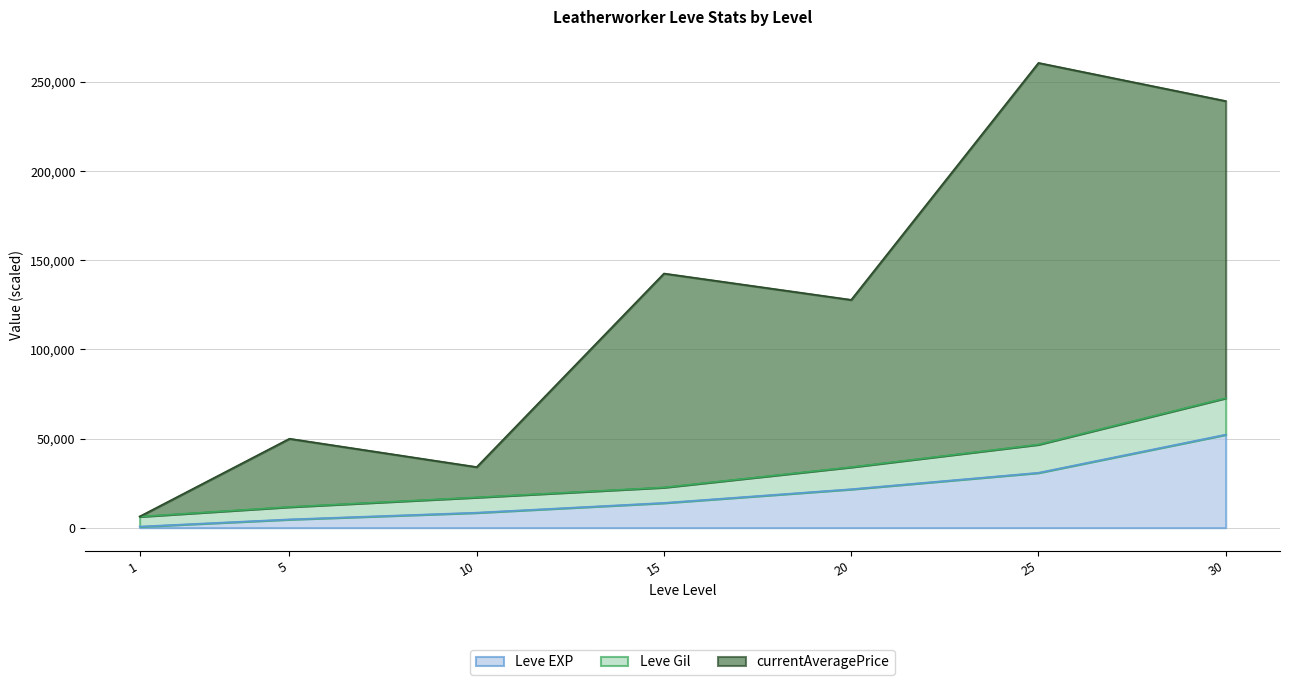

At which category is the sum across all series the highest?

25